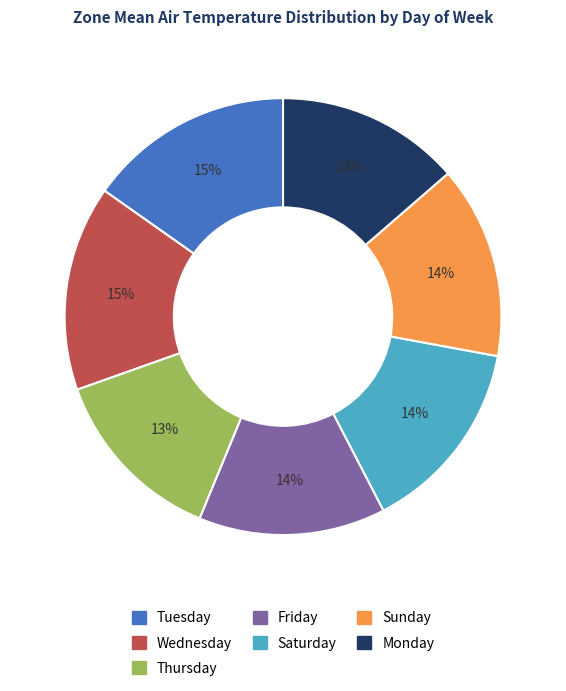

To the nearest percent, what is the difference between the largest and smallest slice percentages?

2%